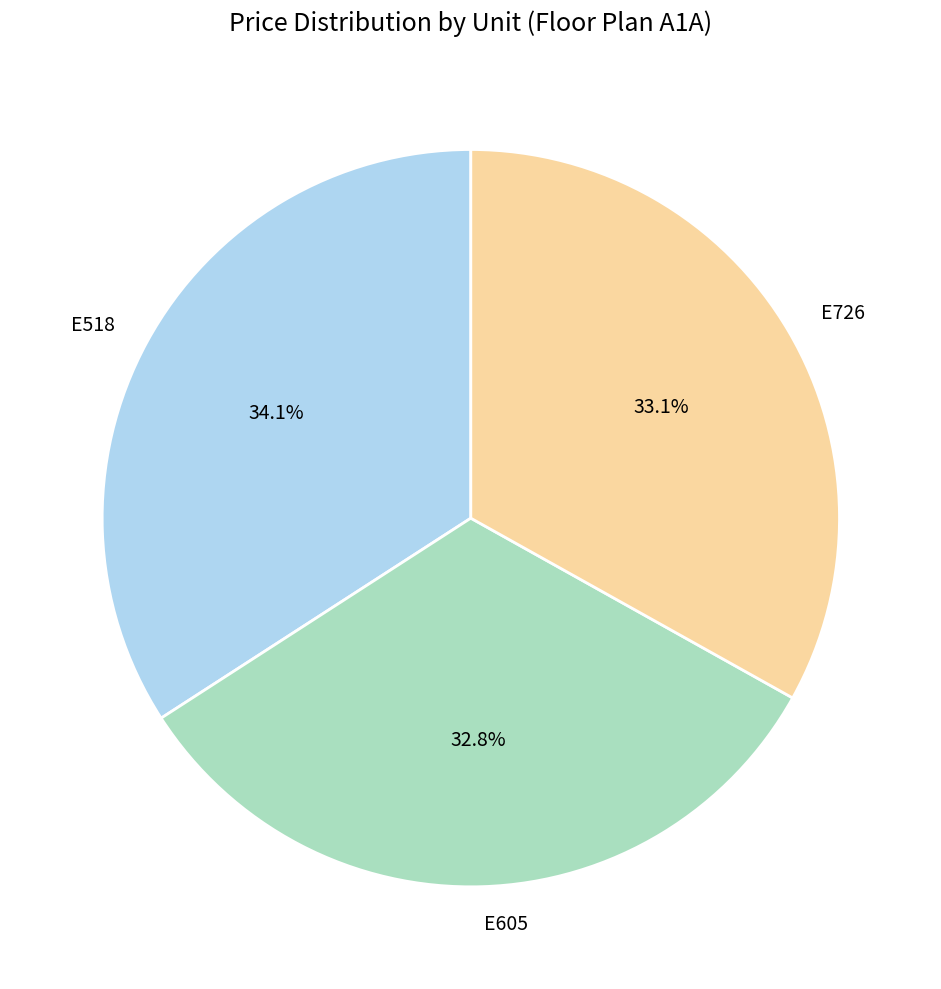

Is it true that E726 is 44% of the pie?

False